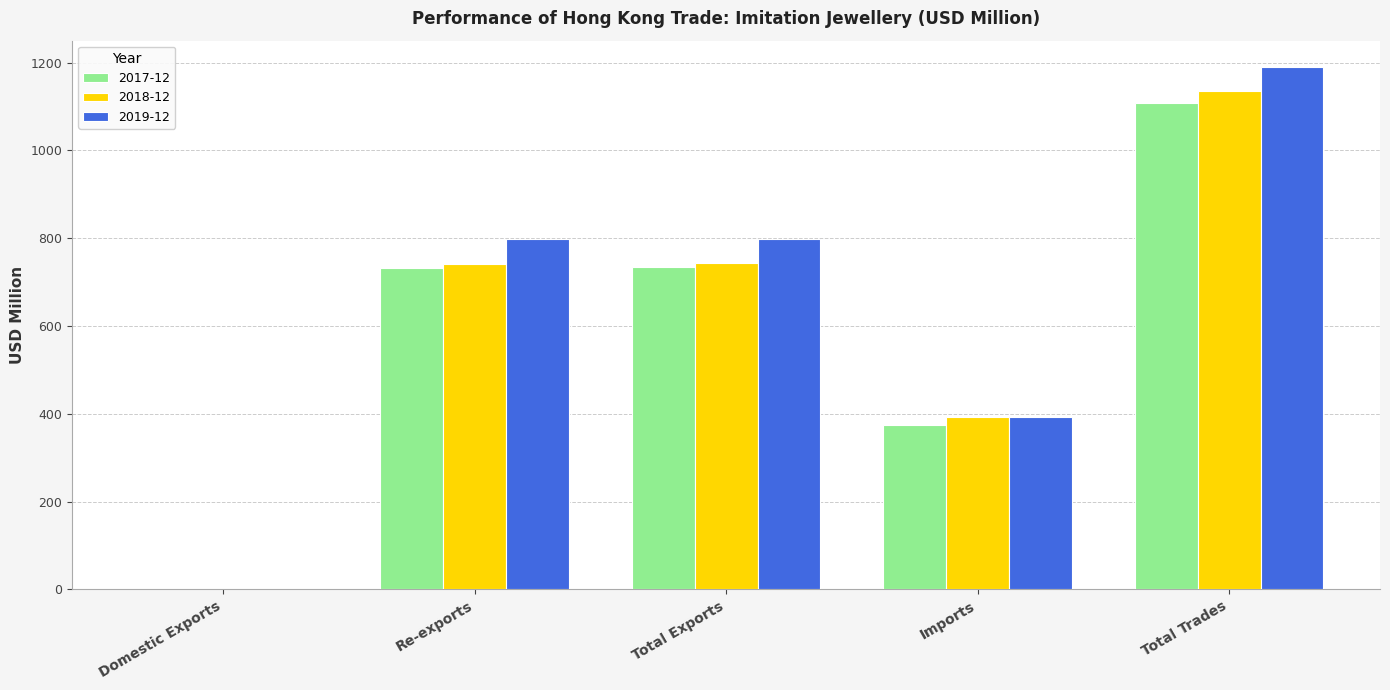

Is the value of 2019-12 at Total Exports greater than the value of 2018-12 at Total Trades?

No